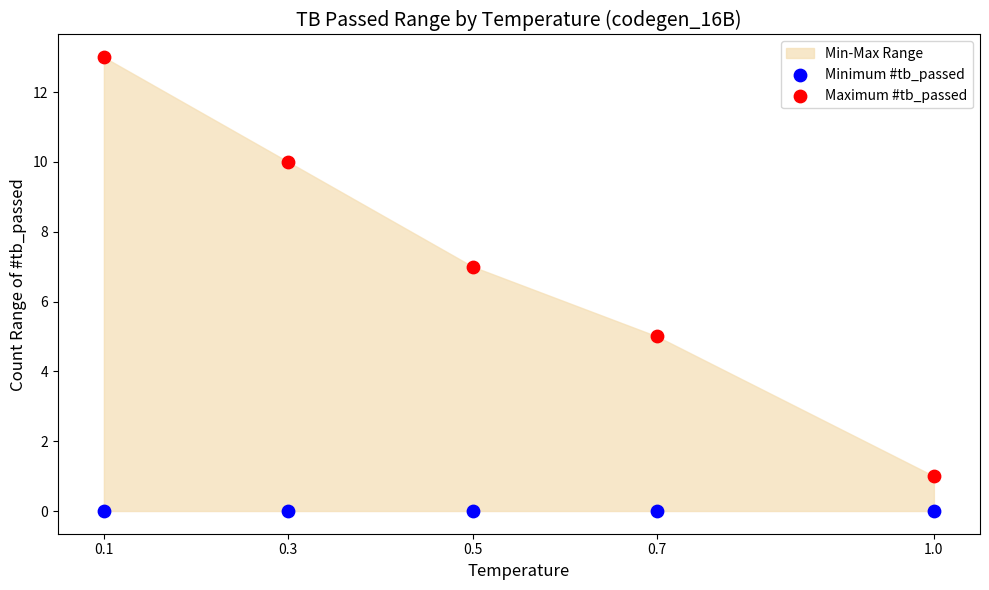

Across all data points, what is the average Y value?

4